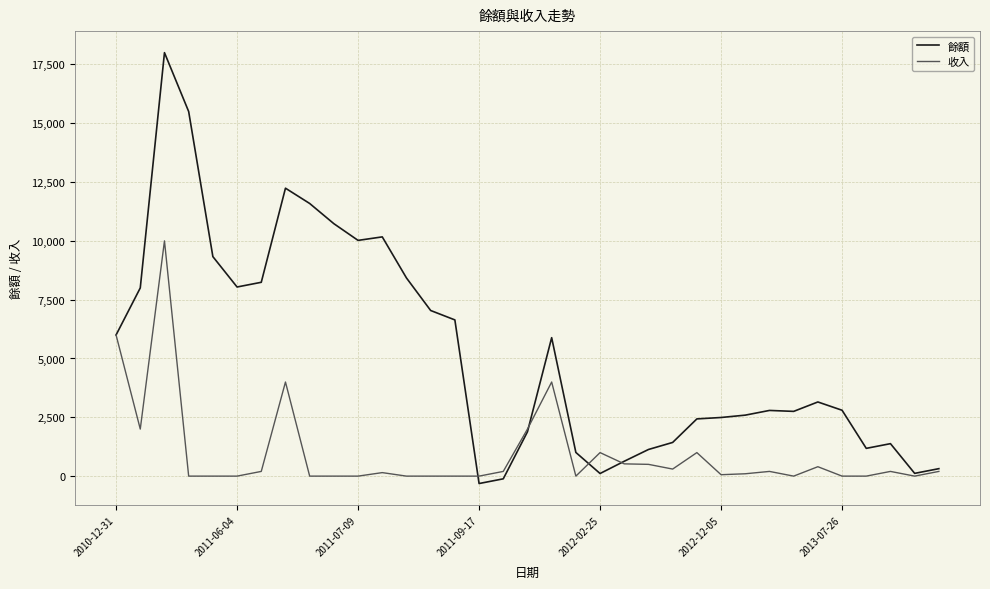

Which series has the widest spread of values?

餘額